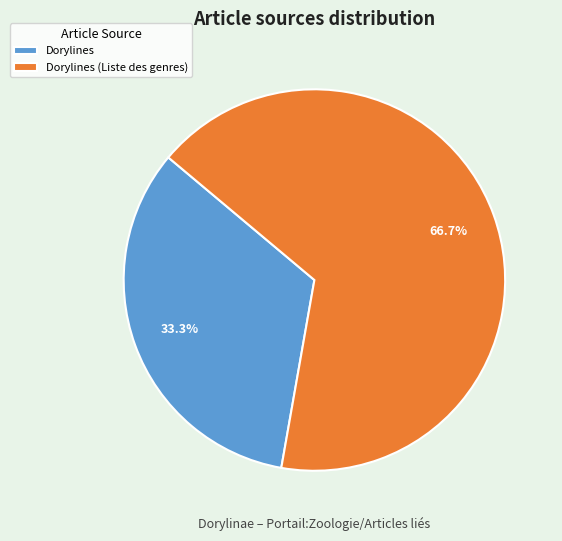

Which slice is the largest?

Dorylines (Liste des genres)